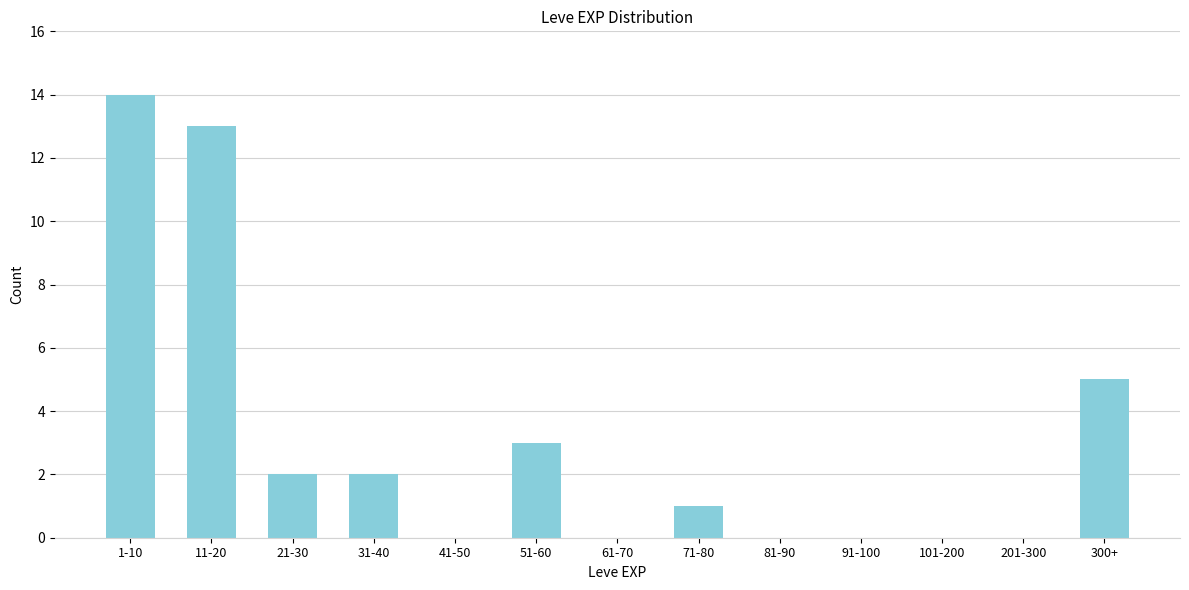

Reading left to right, transcribe all the data shown in this chart.

1-10=14	11-20=13	21-30=2	31-40=2	41-50=0	51-60=3	61-70=0	71-80=1	81-90=0	91-100=0	101-200=0	201-300=0	300+=5